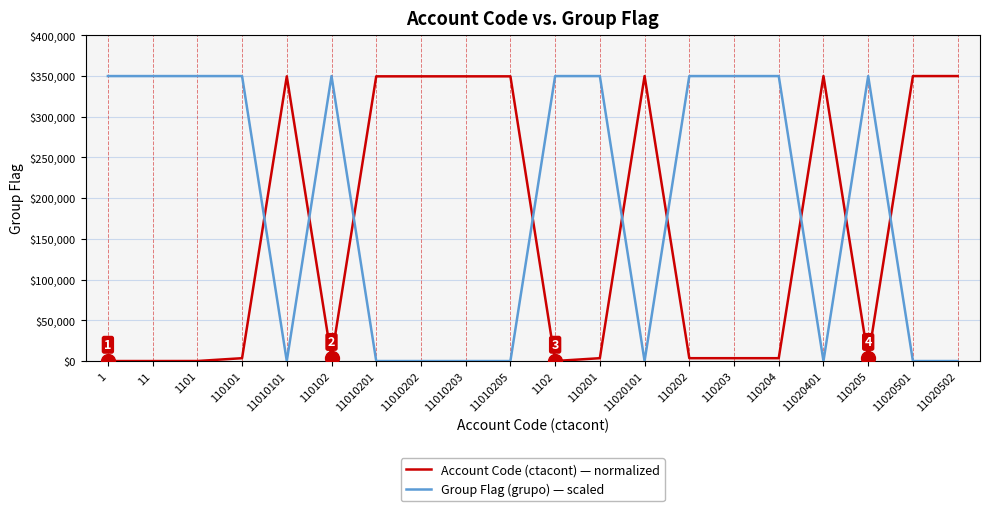

Is it true that Group Flag (grupo) — scaled equals 183071.0 at 11020401?

False